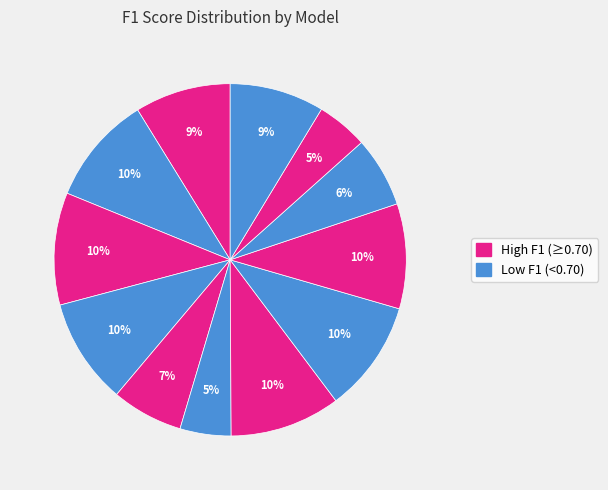

How many segments does this pie chart have?

12